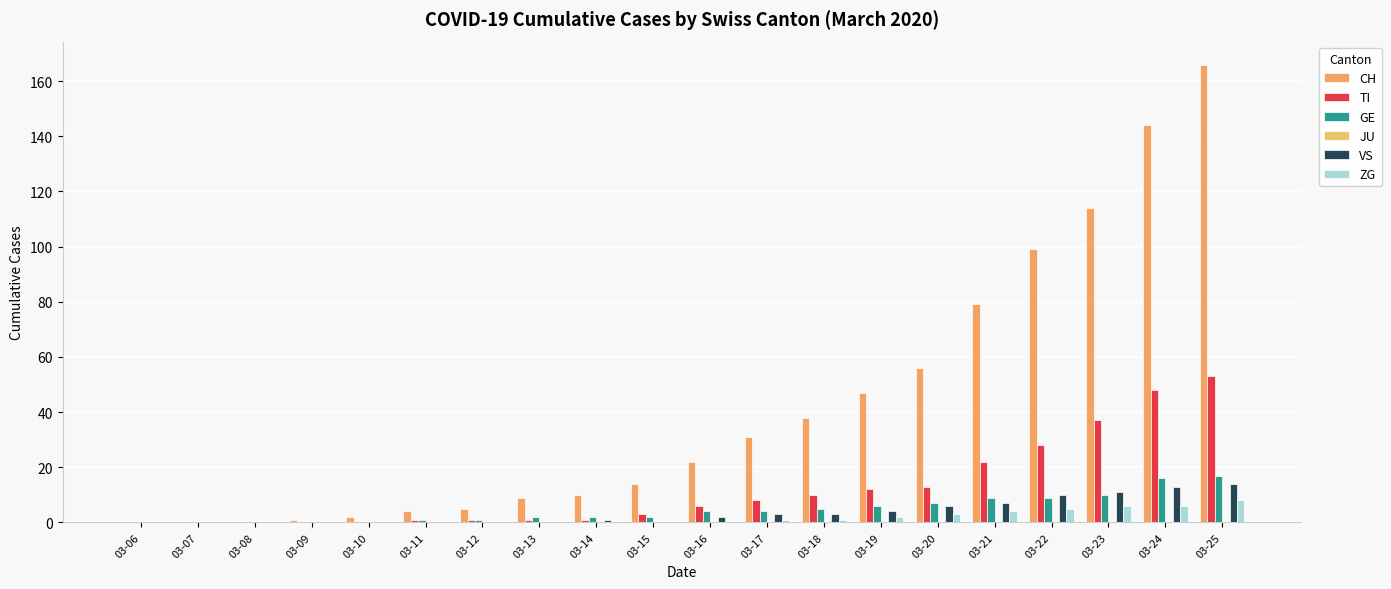

Which category has the highest value across all series?

03-25